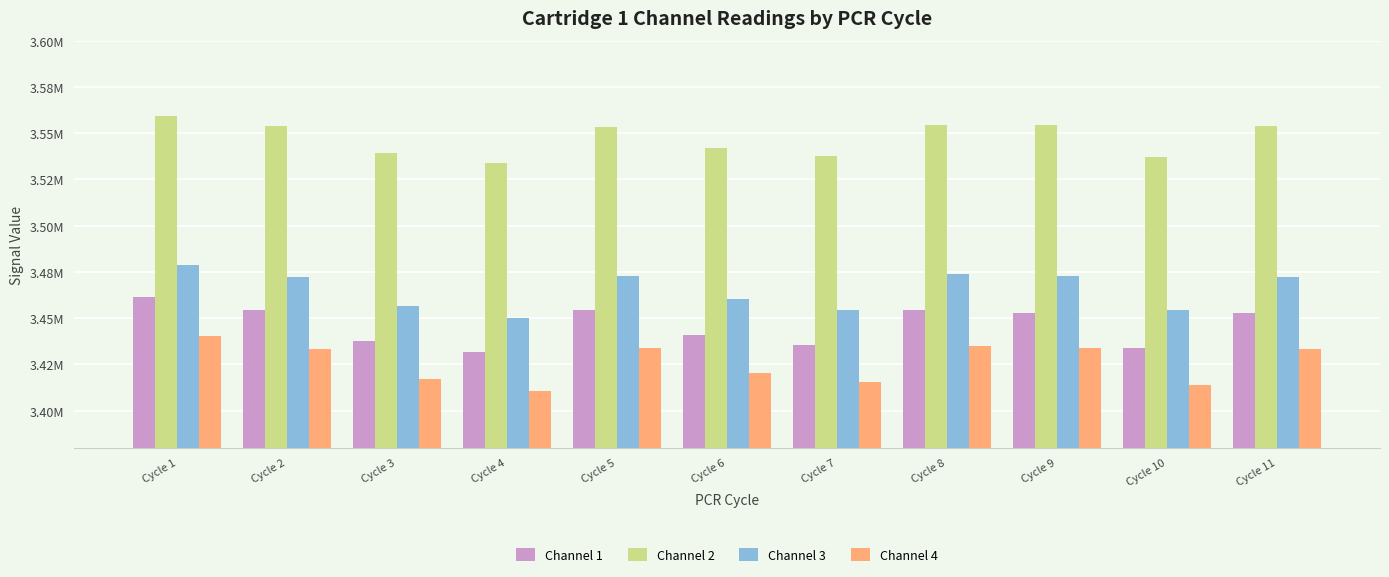

Which series has the largest total across all categories?

Channel 2